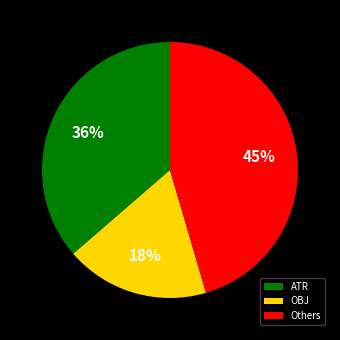

Is there a majority slice in this chart?

No